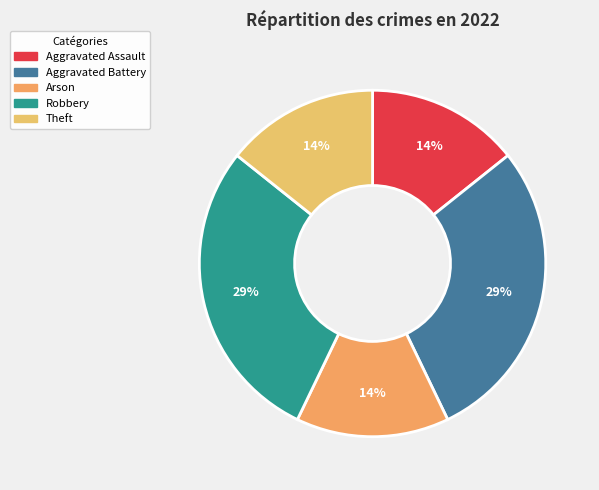

To the nearest percent, what is the difference between the largest and smallest slice percentages?

14%